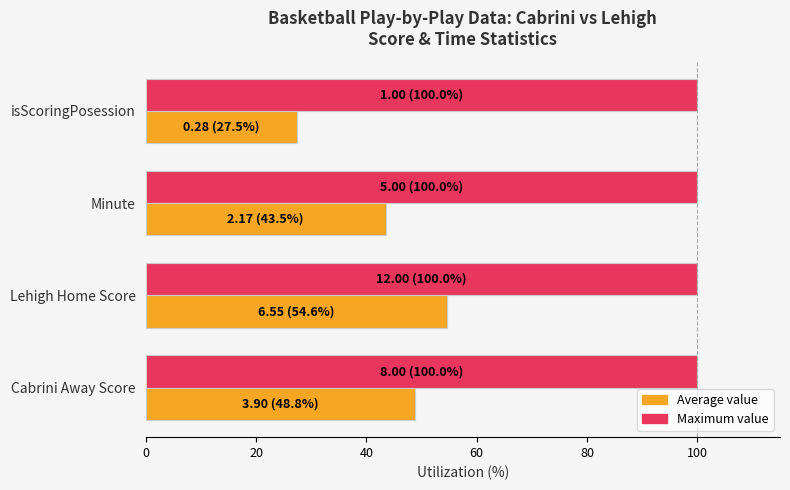

Which series has the largest range (max minus min)?

Average value